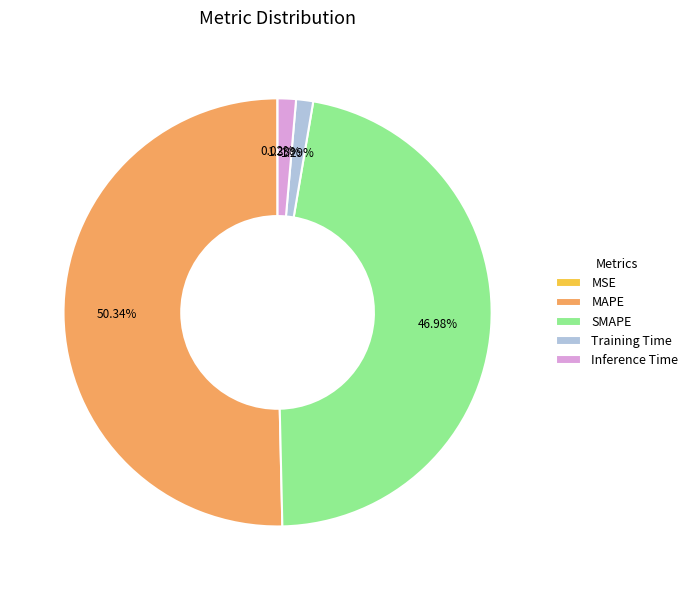

How much of the chart is everything except SMAPE?

53.0%